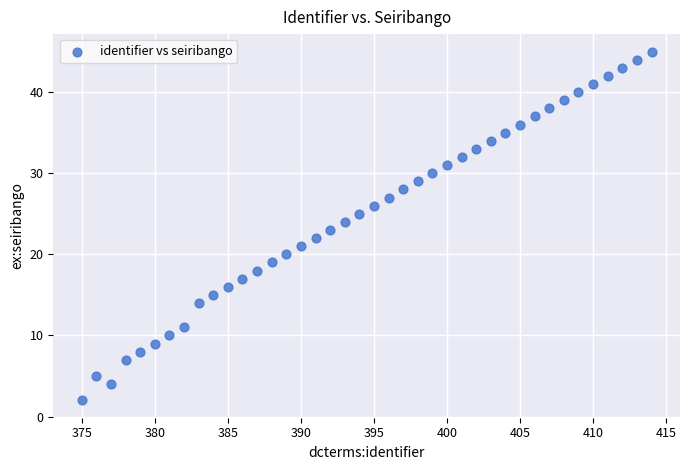

What is the range of X values (max minus min)?

39